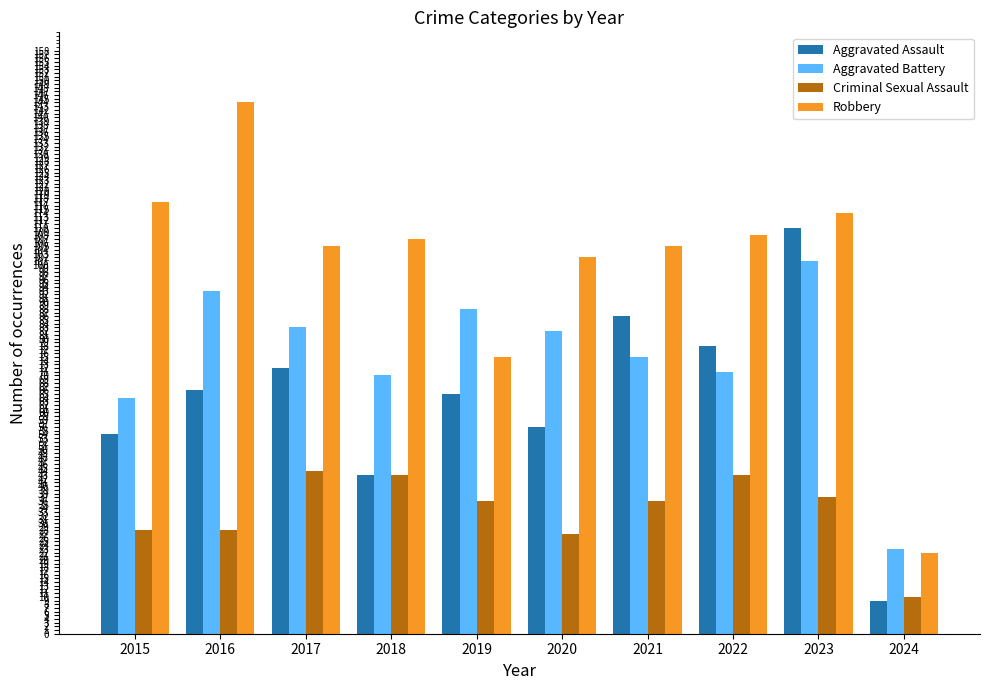

List the series in order of their overall mean, highest first.

Robbery, Aggravated Battery, Aggravated Assault, Criminal Sexual Assault